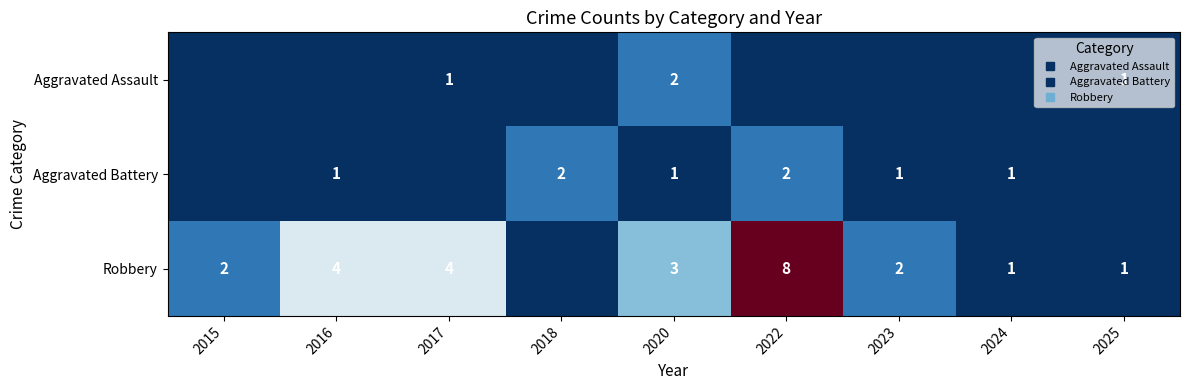

Which label corresponds to the largest value in the chart?

2022